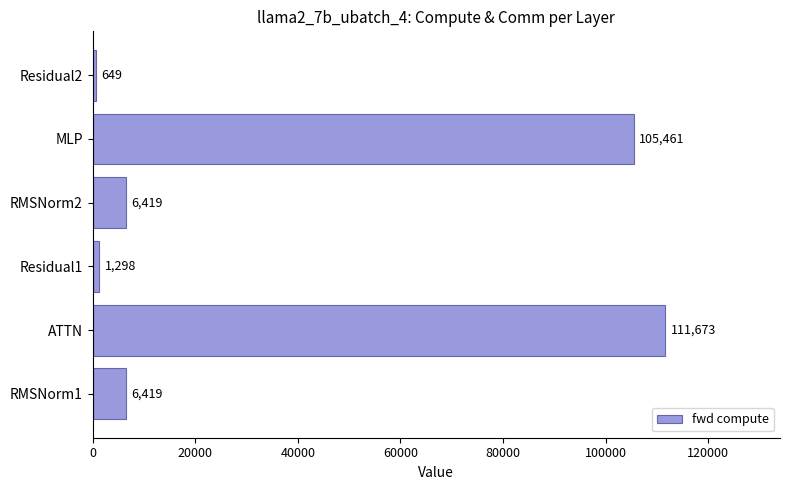

The value at Residual1 is 1297.6. True or false?

True